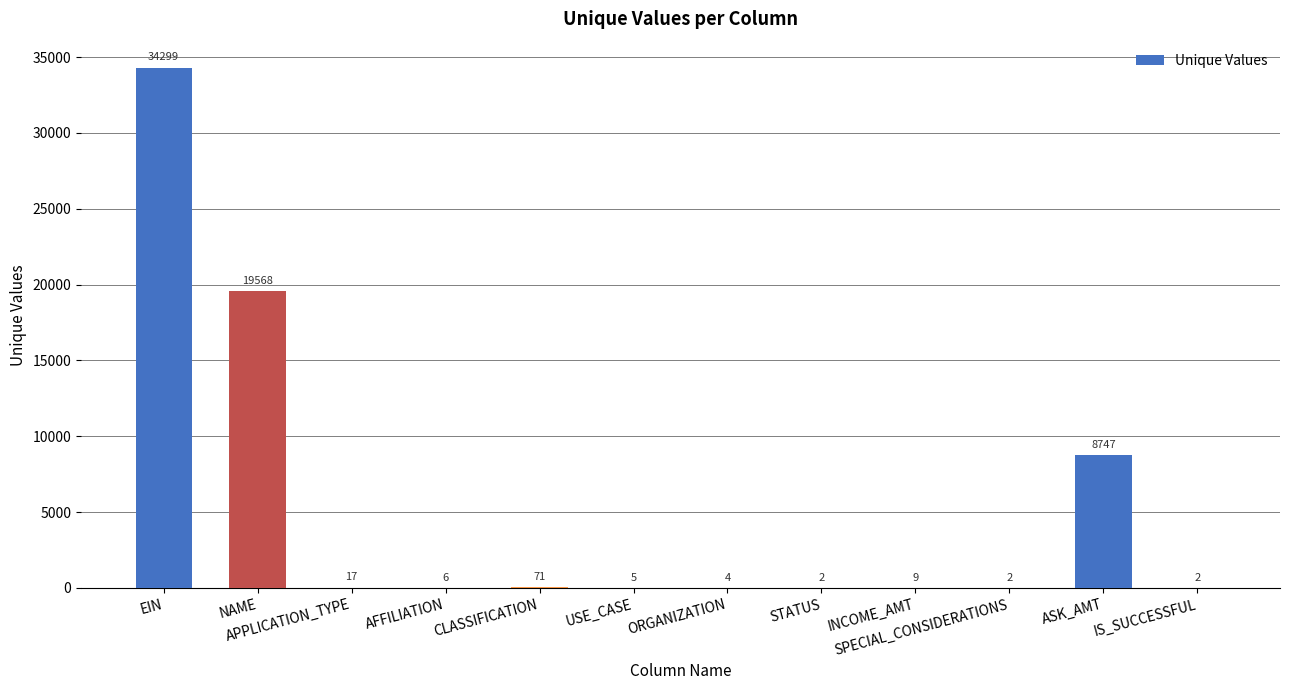

What is the sum of the values at APPLICATION_TYPE and ORGANIZATION?

21